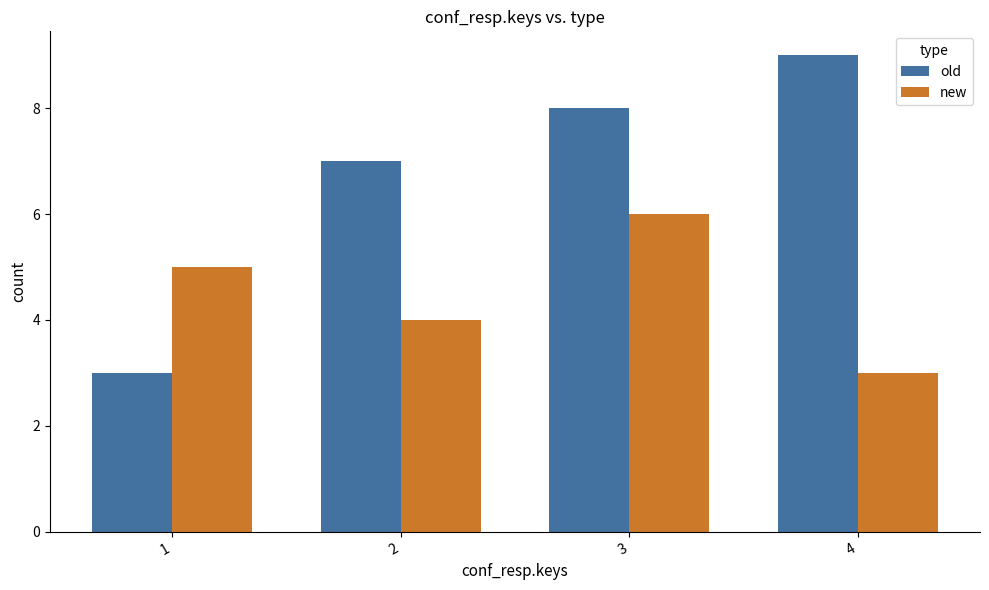

Are the bars grouped side by side (vs. stacked)?

Yes